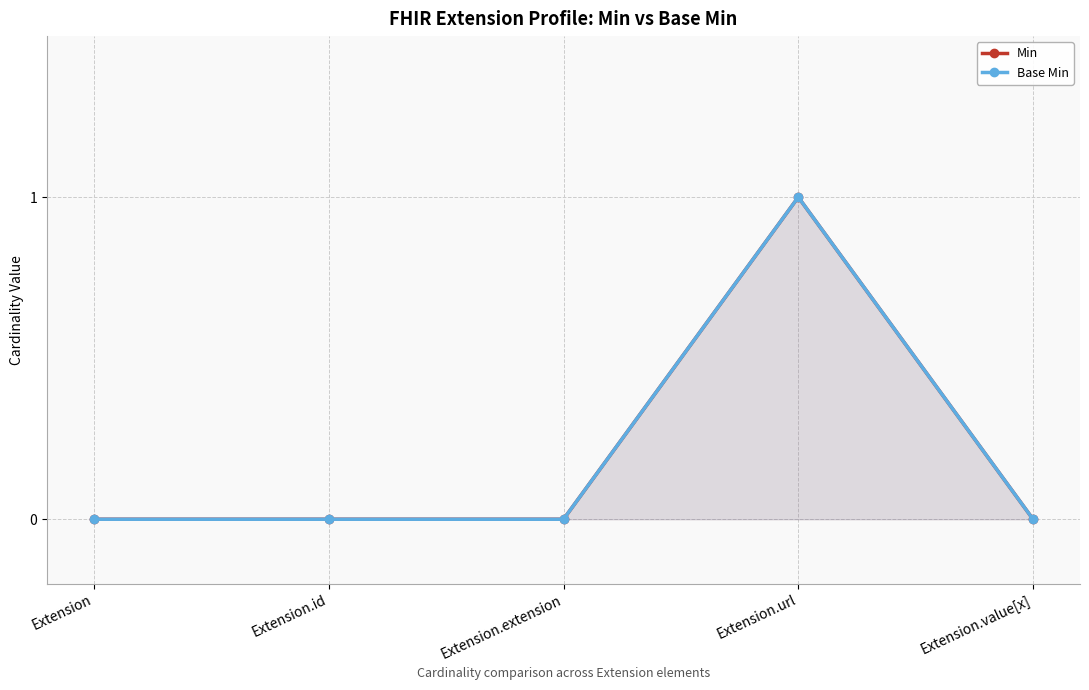

What is the difference between the maximum and minimum values in the Base Min series?

1